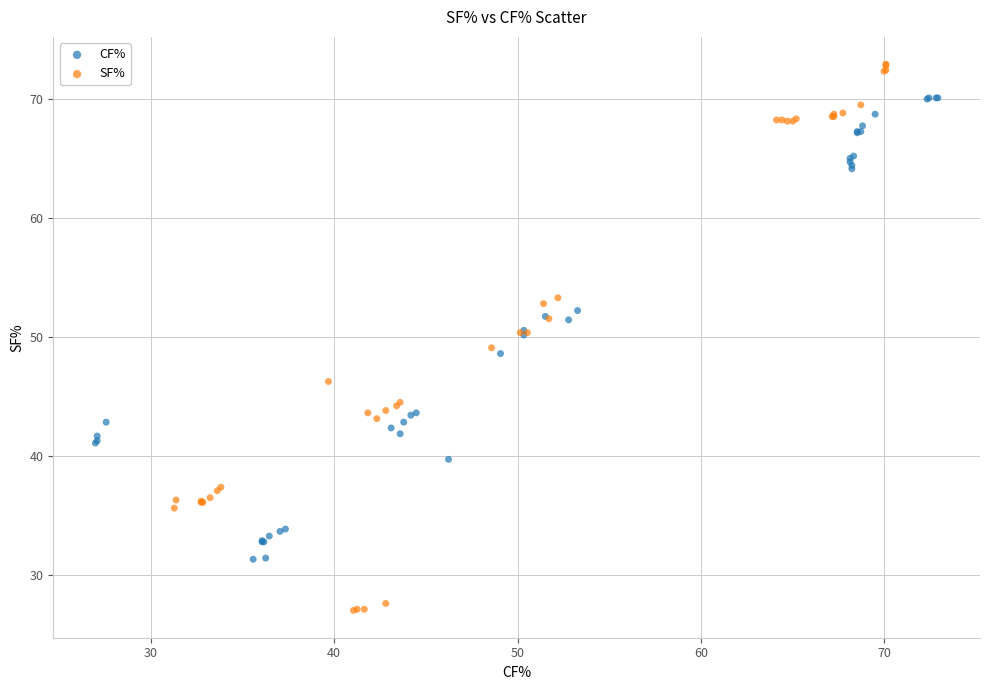

Which series has the largest Y range (max minus min)?

SF%